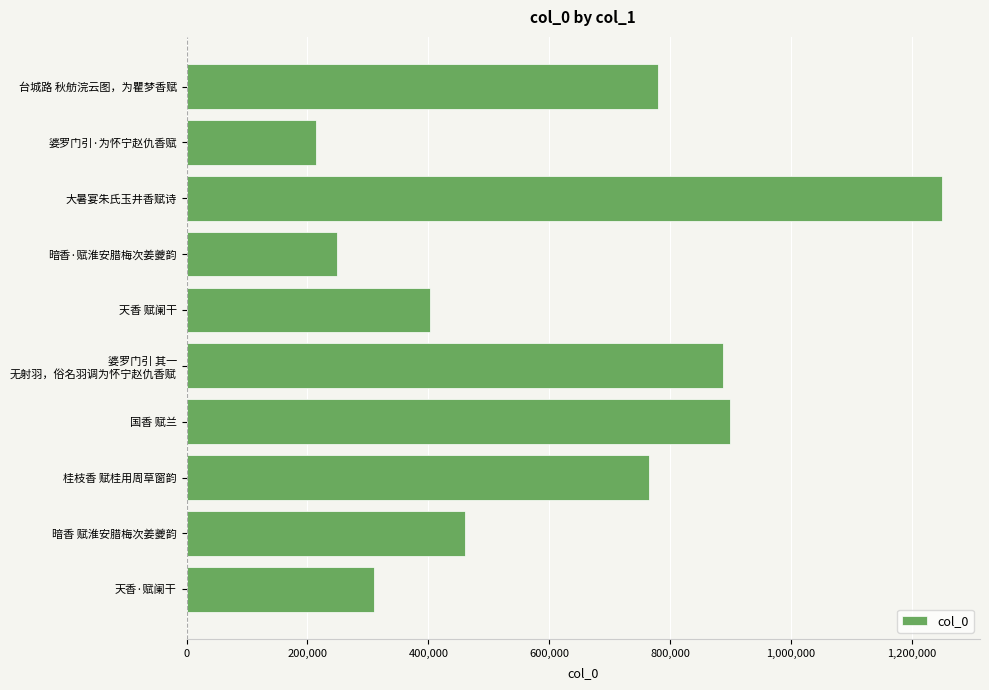

What is the difference between the maximum and minimum values?

1036430